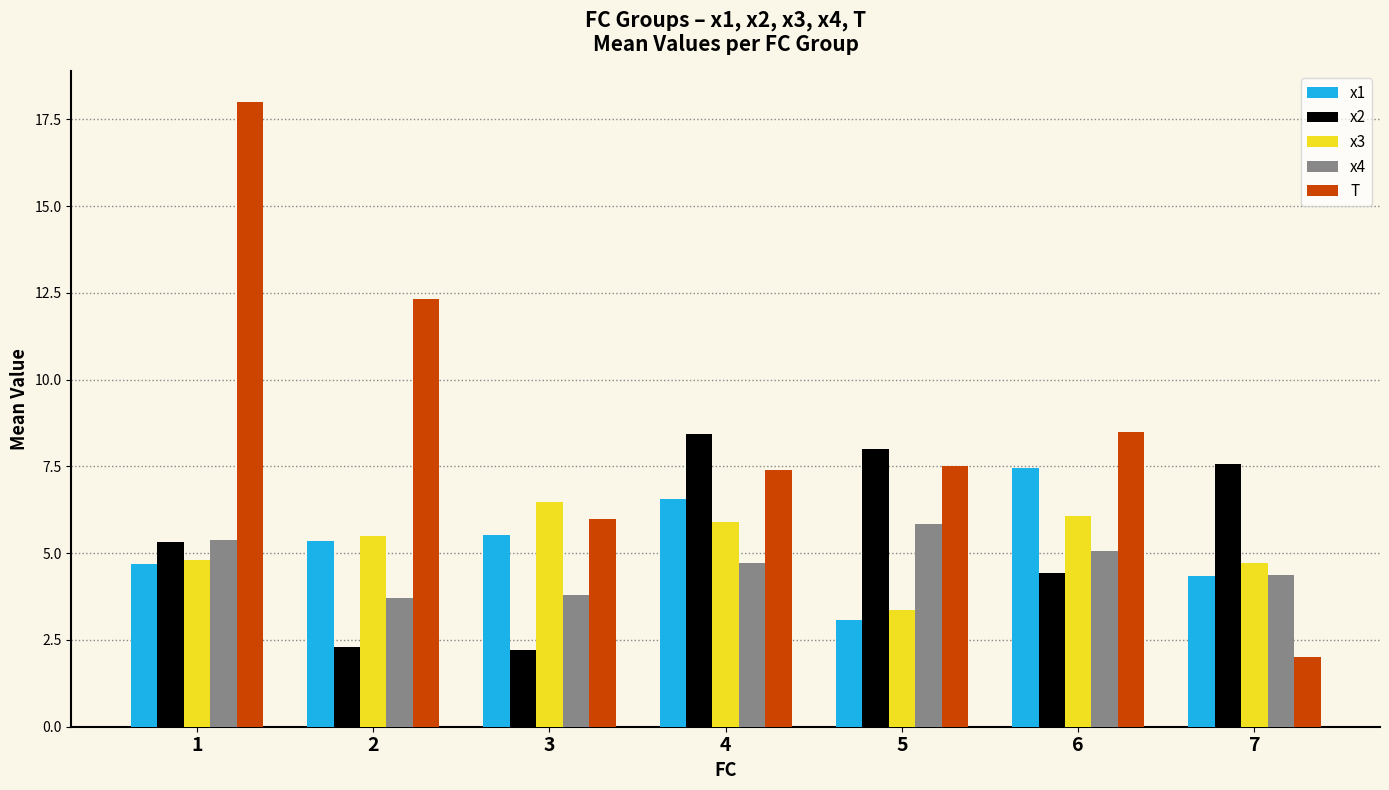

Where is x2 nearest to the value 5?

1